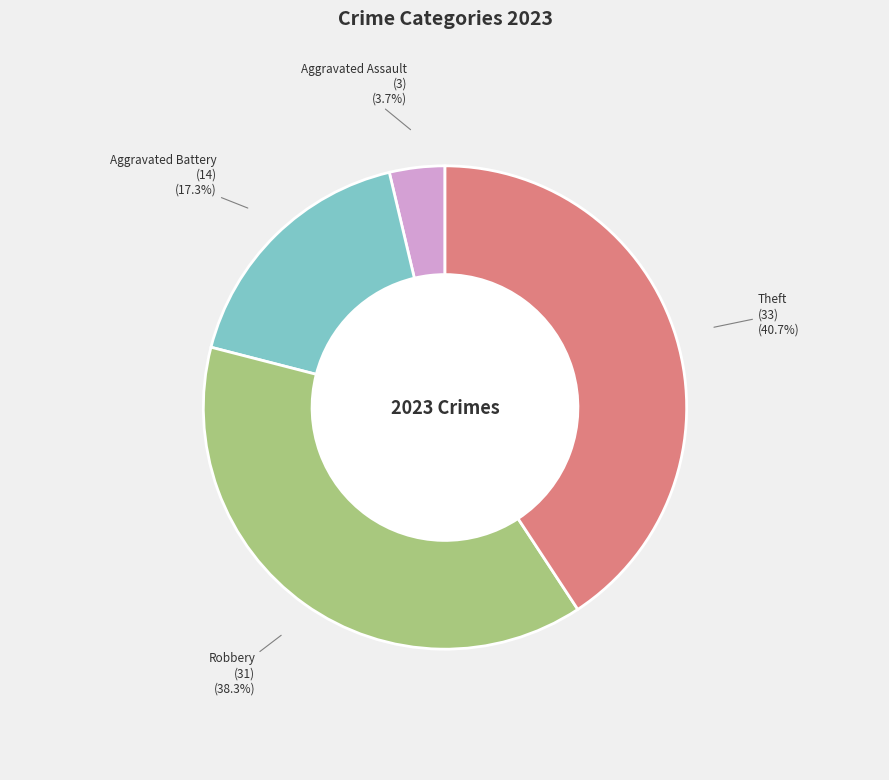

Which slice is the smallest?

Aggravated Assault